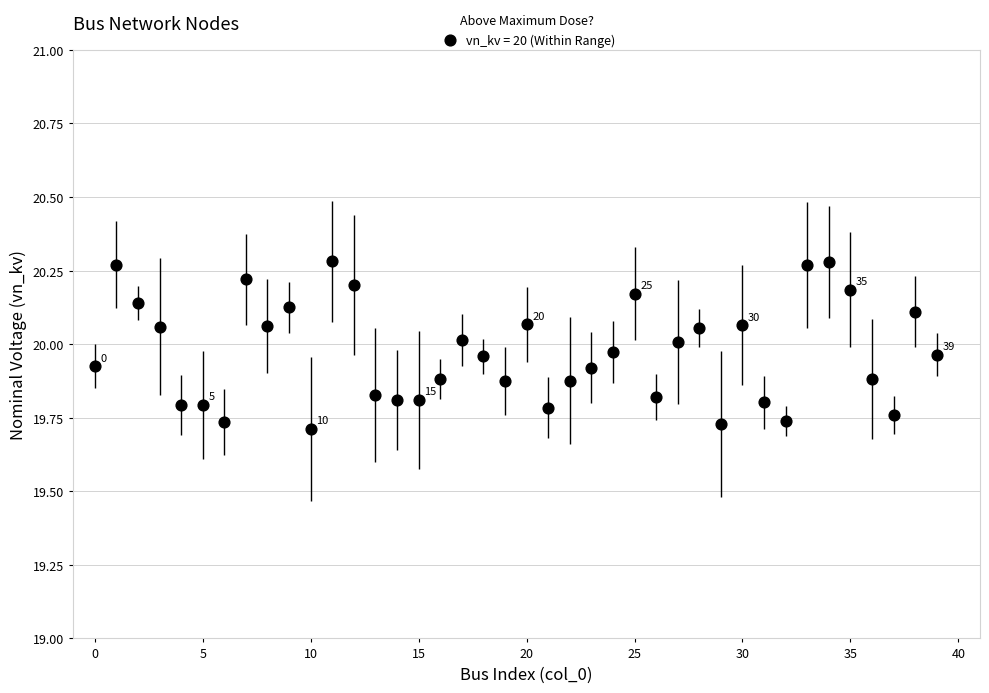

How many points are shown in the scatter plot?

40